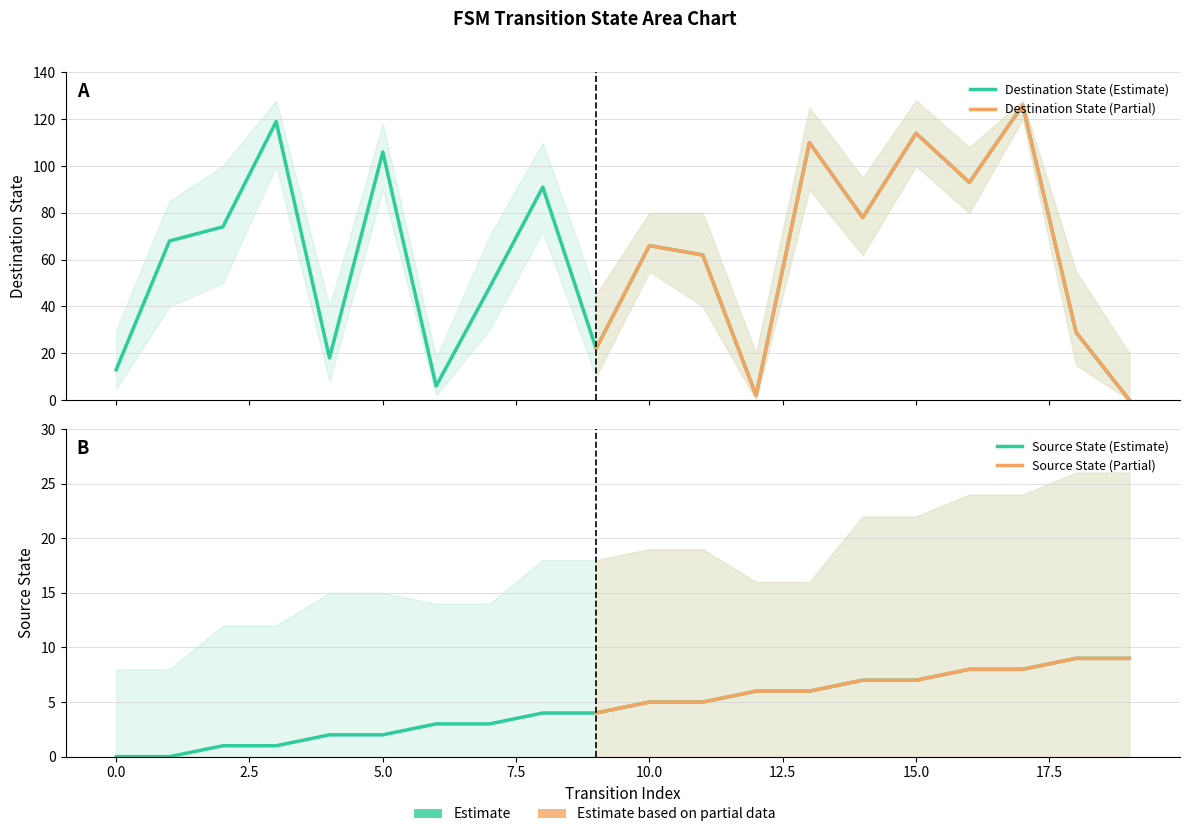

How many values in source_state are above zero?

18